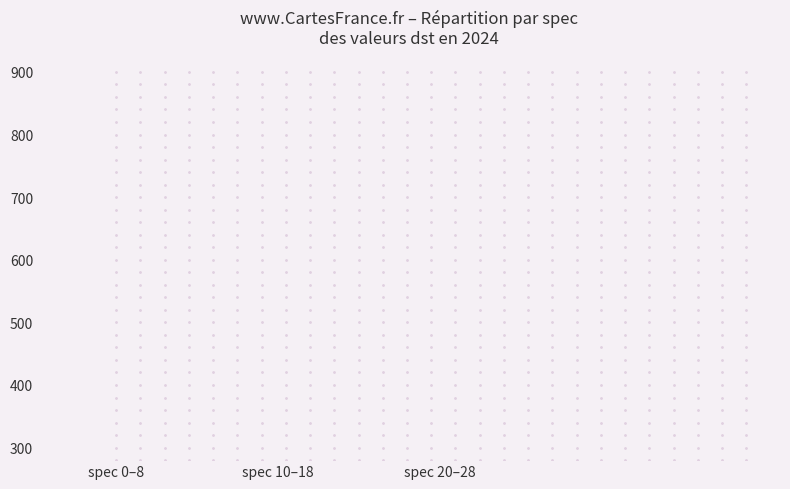

List the labels in order of value, smallest first.

spec 0–8, spec 10–18, spec 20–28